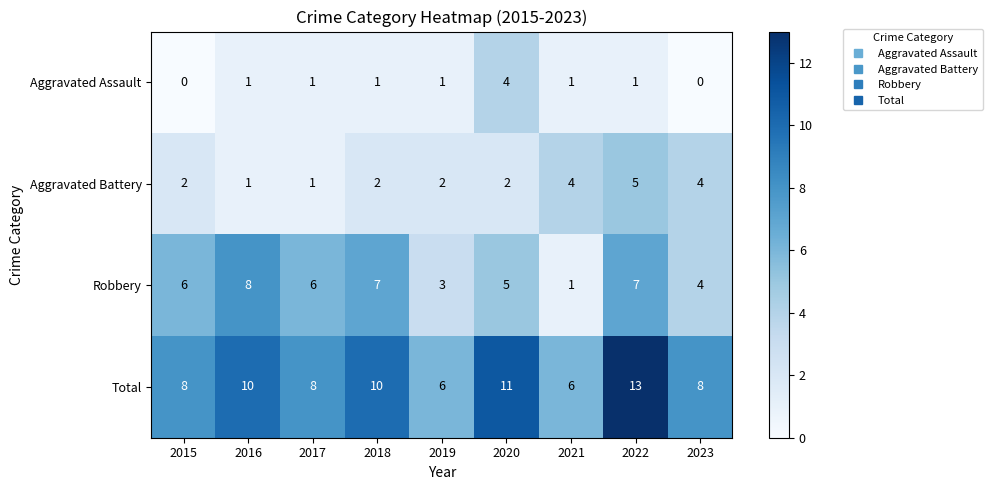

Between 2020 and 2023, which series saw the biggest shift?

Aggravated Assault